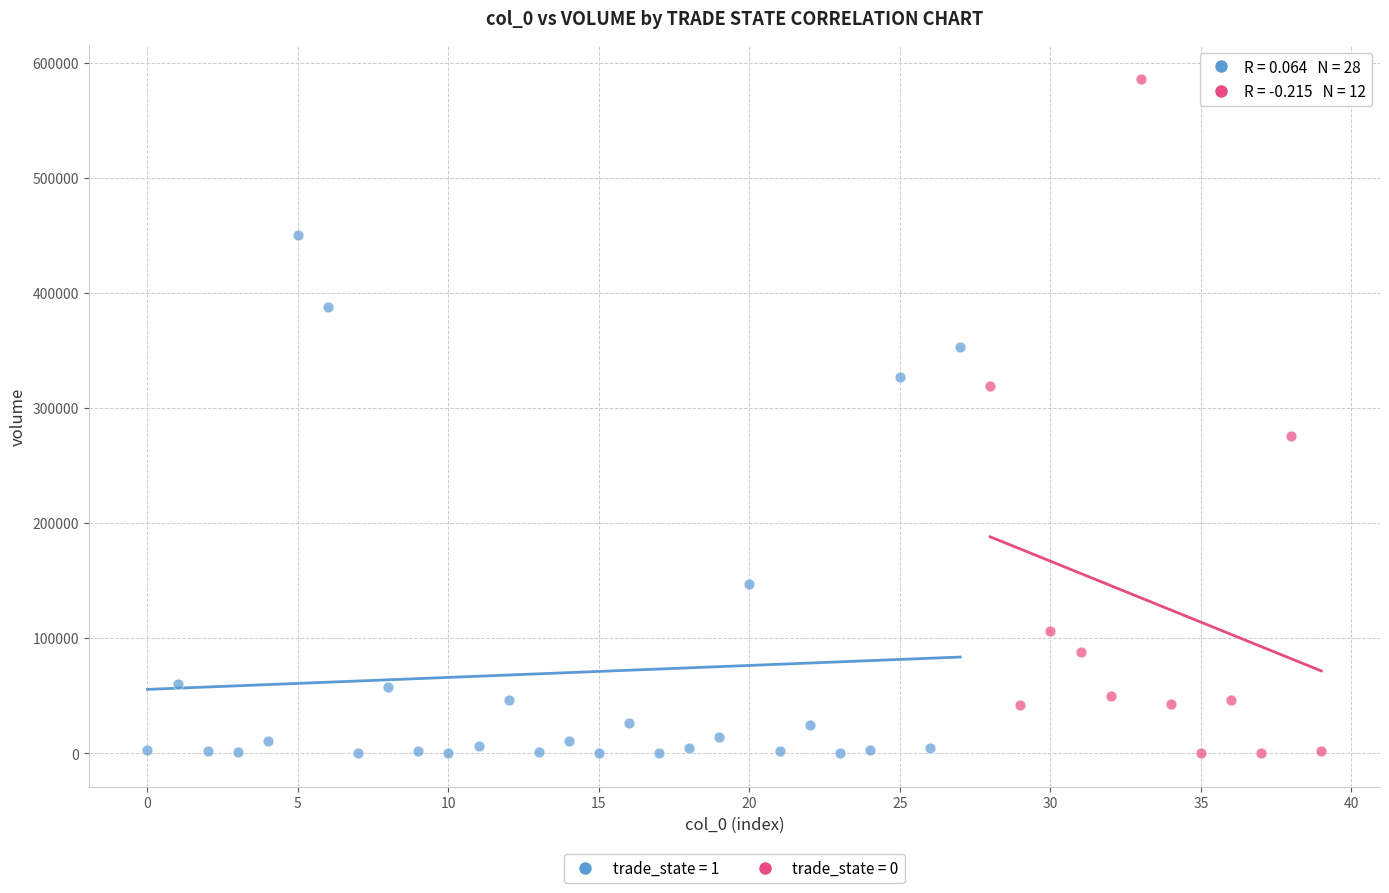

Which series contains the highest Y value?

trade_state = 0